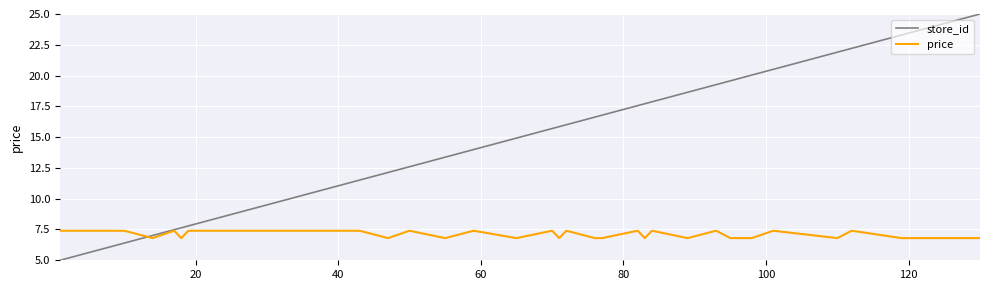

Which series has the largest total across all categories?

store_id